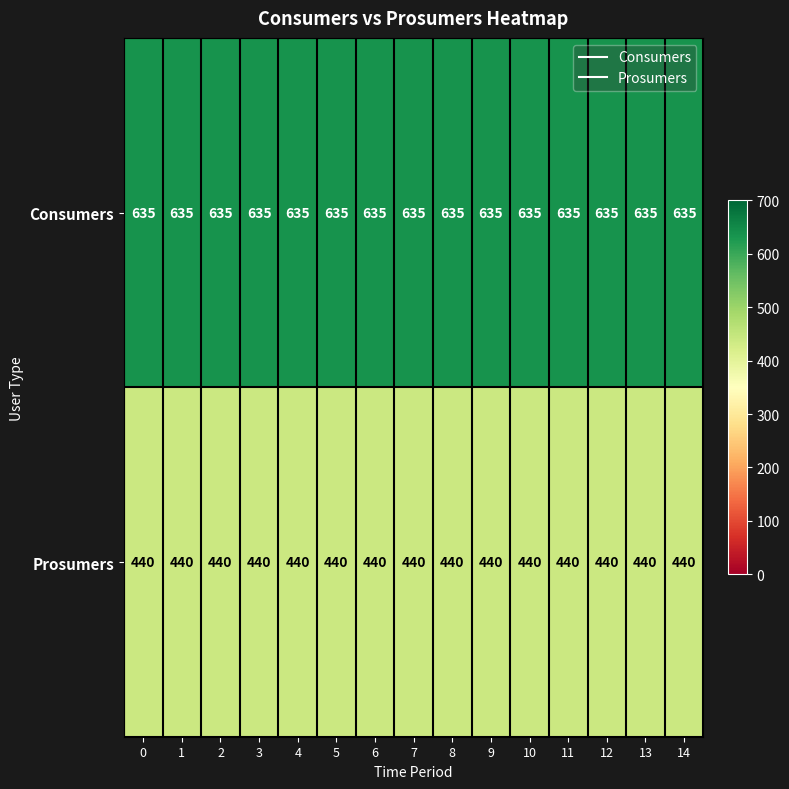

How many series are shown in this chart?

2